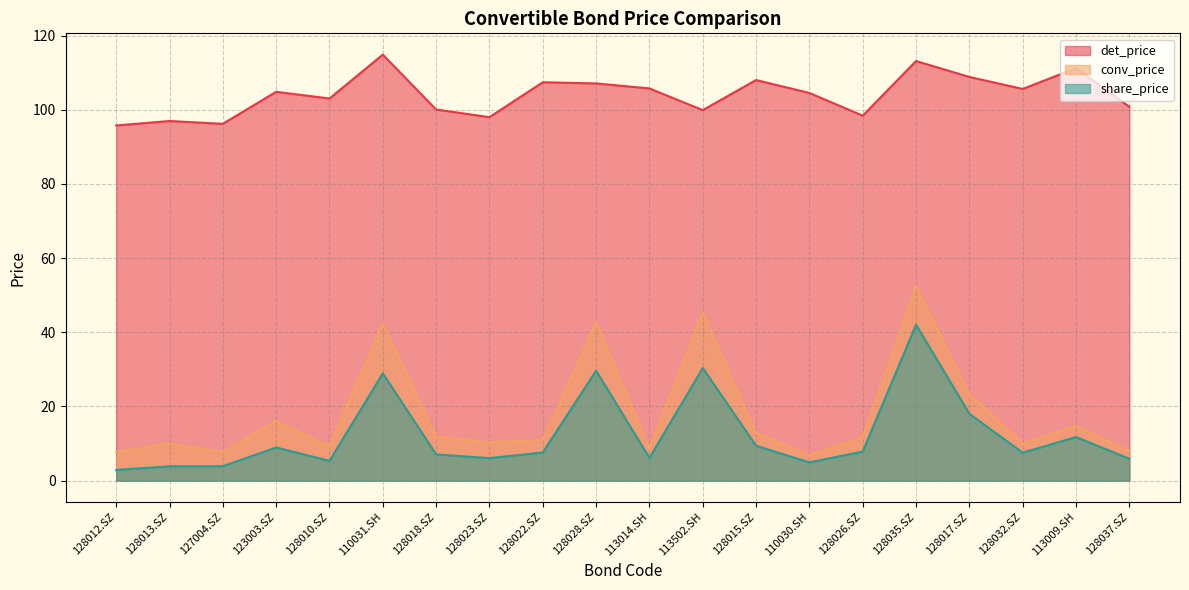

What position from the right is 128026.SZ?

6